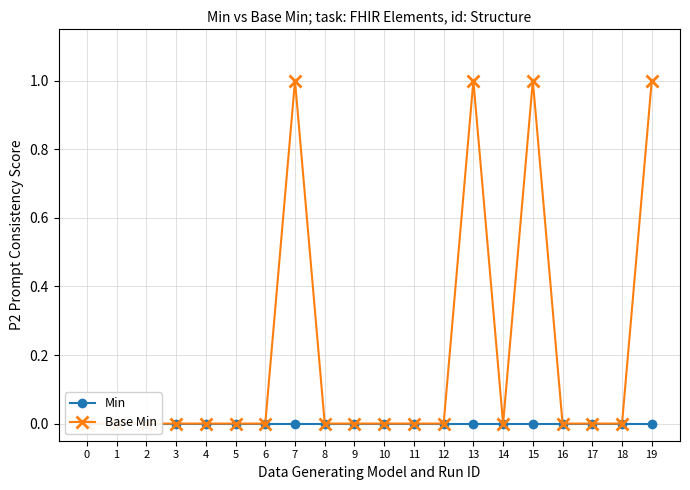

Count the Base Min values in the range 0 to 1.

20